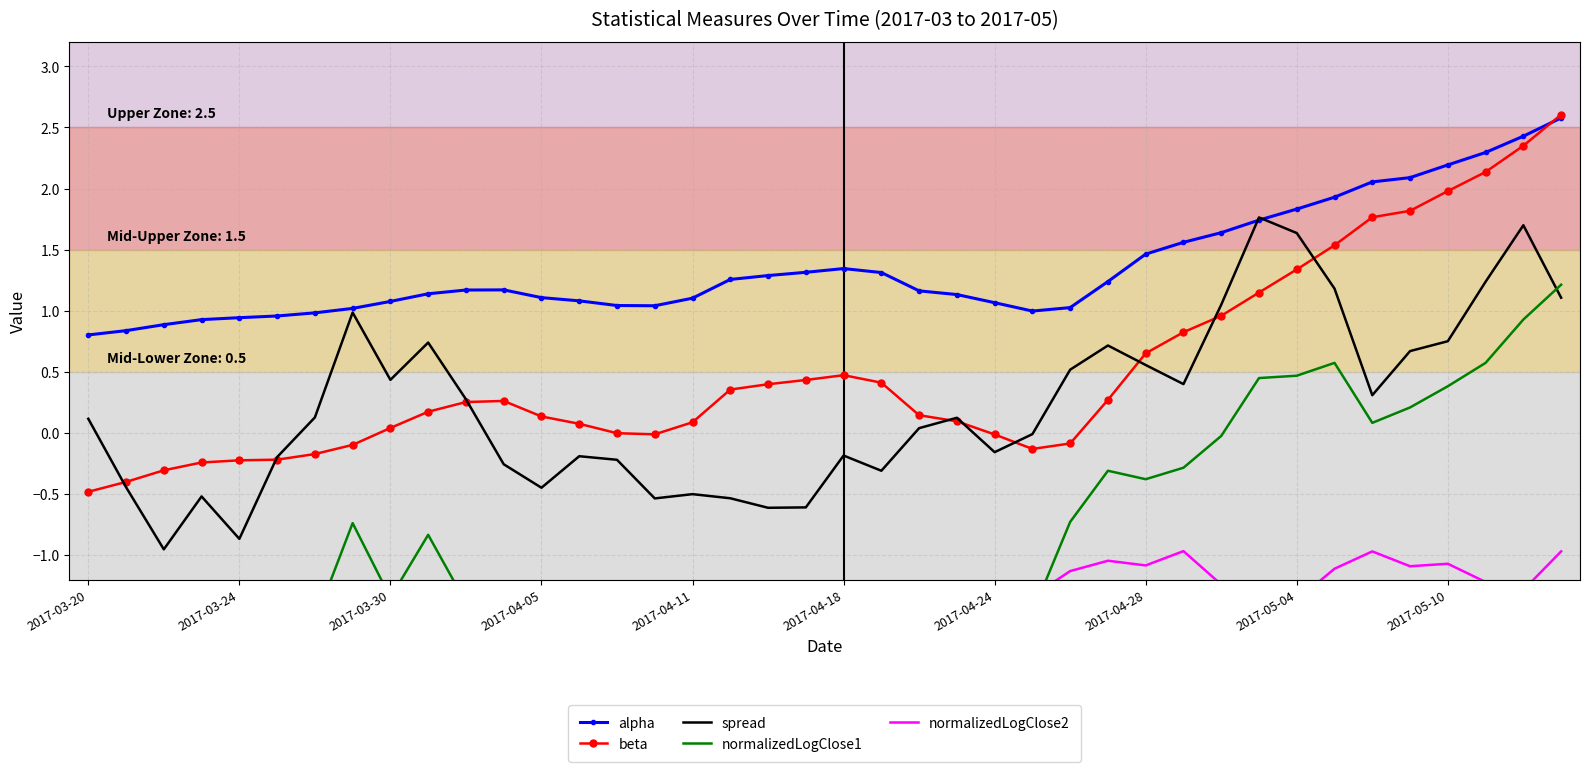

At which category does alpha reach its first local valley?

15